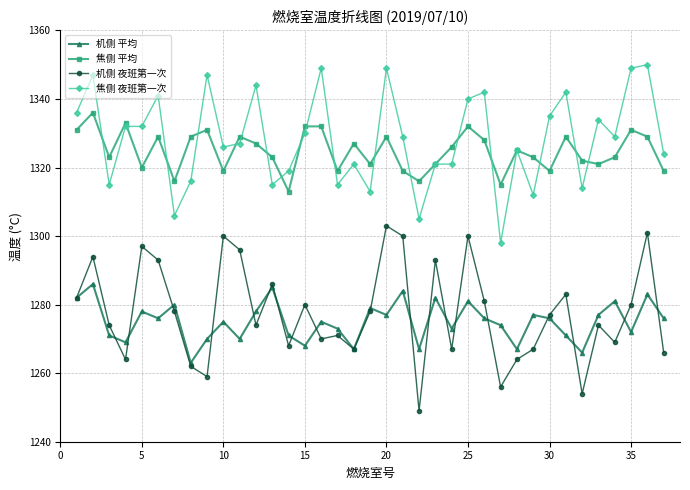

What is the value of the 焦侧 平均 point at the 18th from the left?

1327